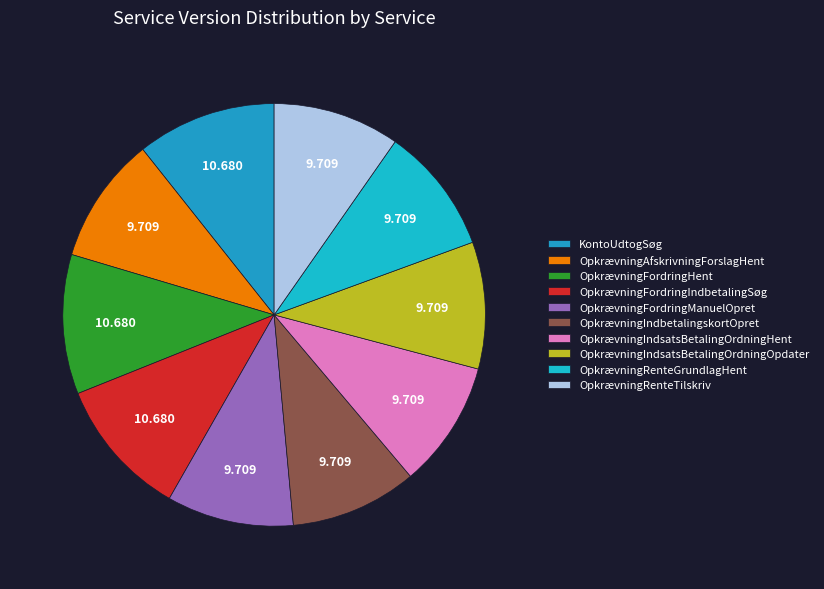

How many segments does this pie chart have?

10